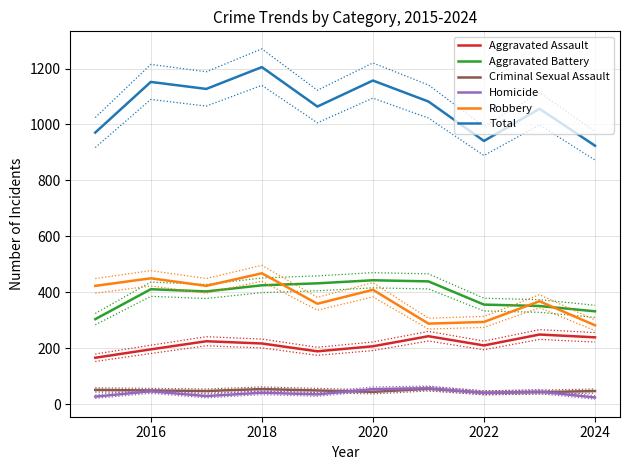

Which category has the lowest value in the Total series?

2024